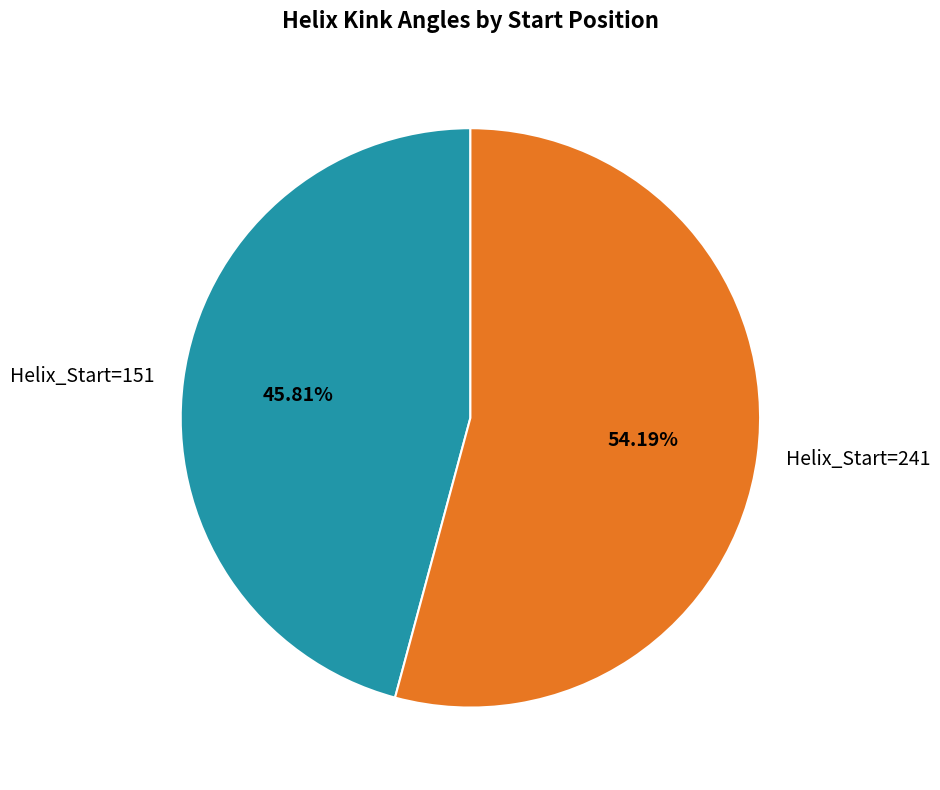

Which category accounts for the majority?

Helix_Start=241